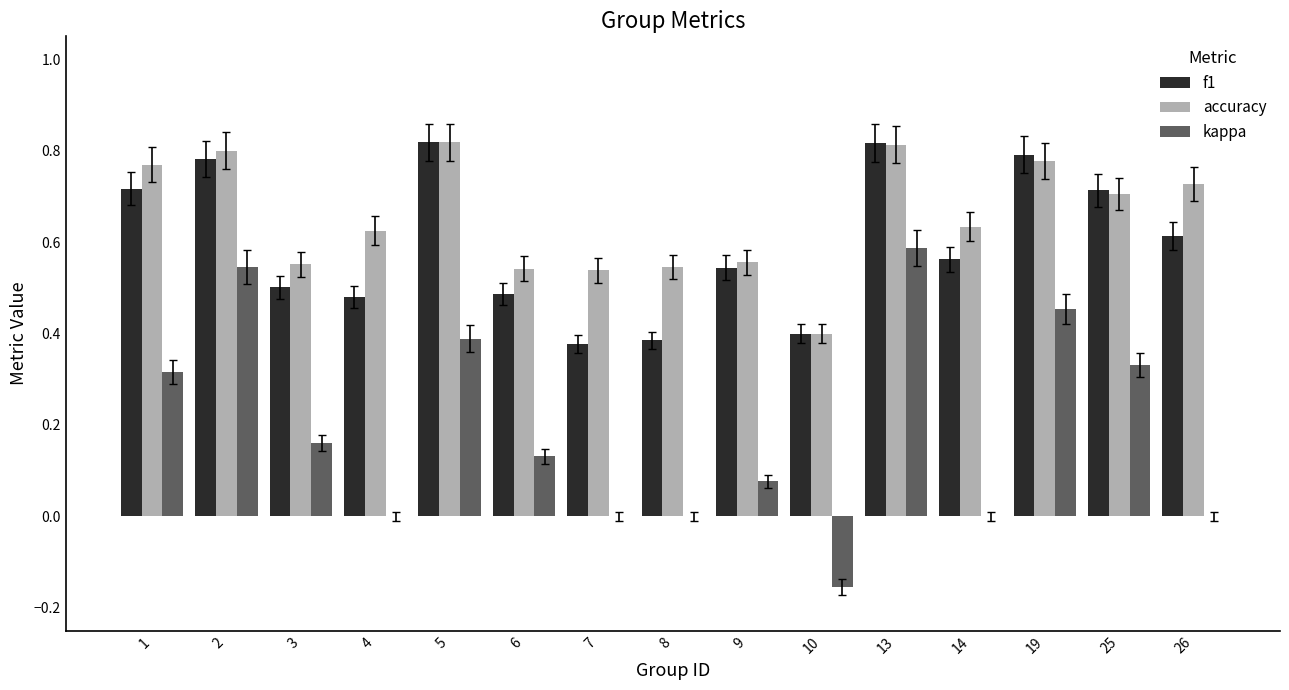

At which category is the sum across all series the highest?

13